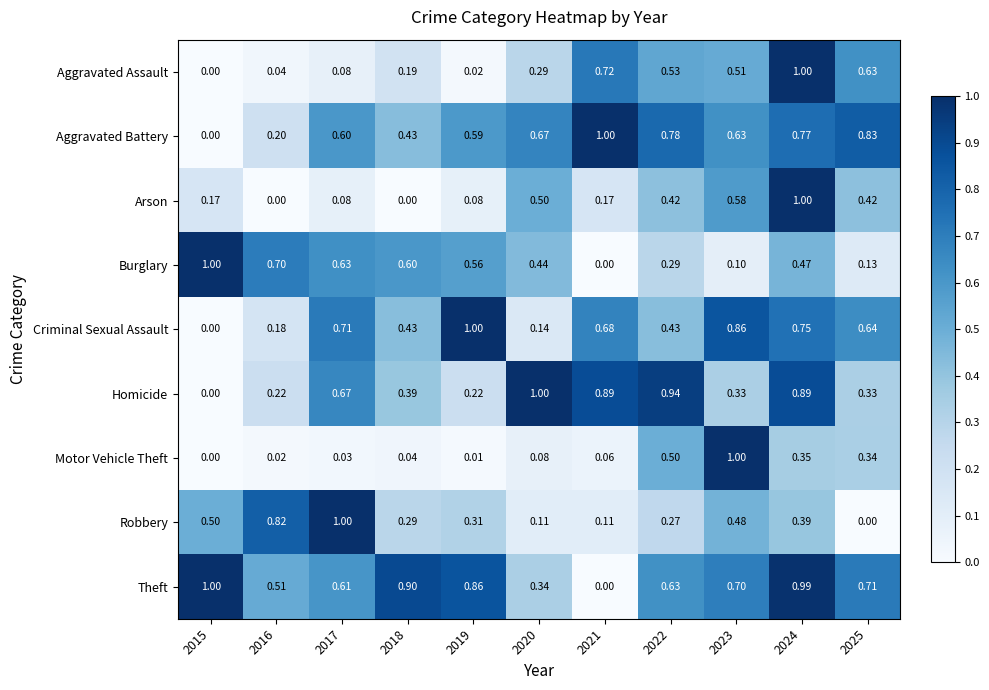

Which series changed the most between 2015 and 2016?

Theft